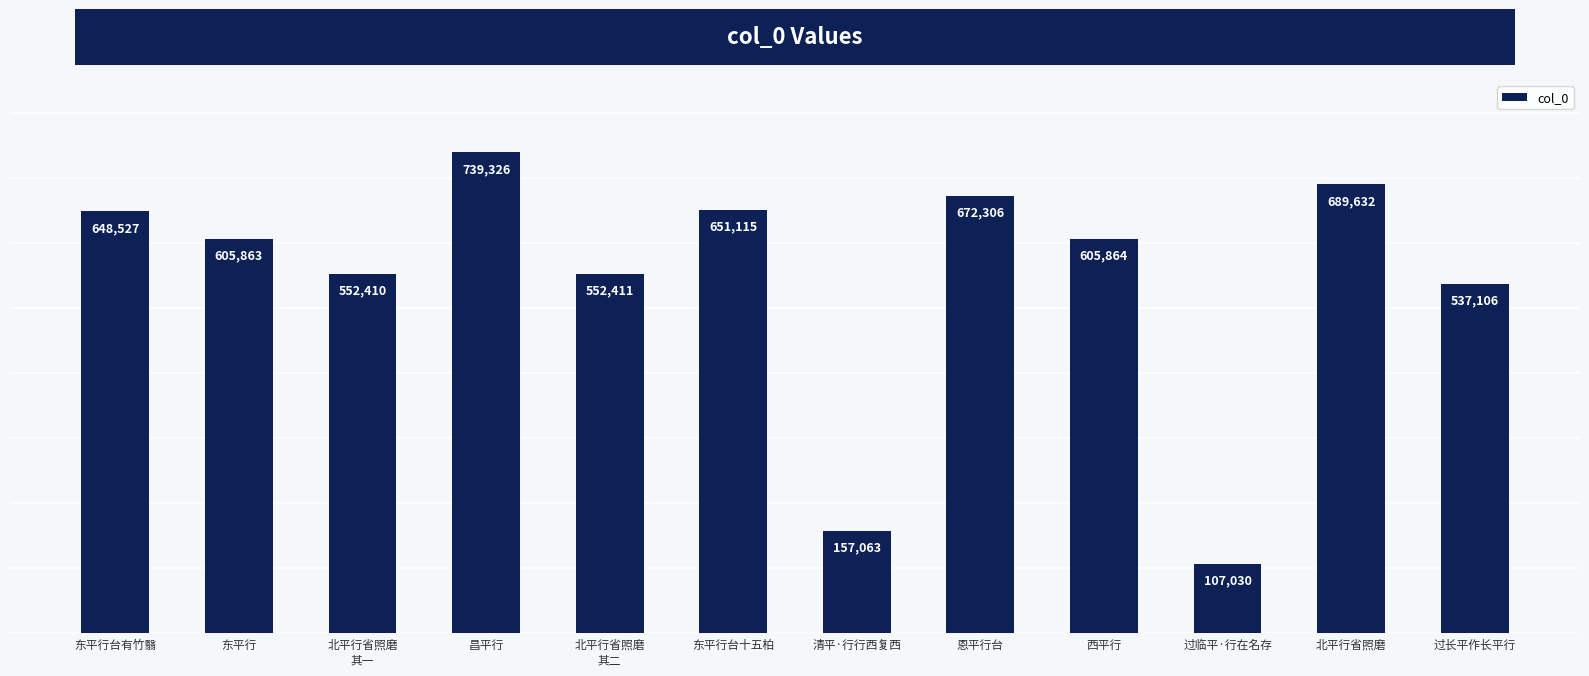

Rank the categories by value from lowest to highest.

过临平·行在名存, 清平·行行西复西, 过长平作长平行, 北平行省照磨
其一, 北平行省照磨
其二, 东平行, 西平行, 东平行台有竹翳, 东平行台十五柏, 恩平行台, 北平行省照磨, 昌平行